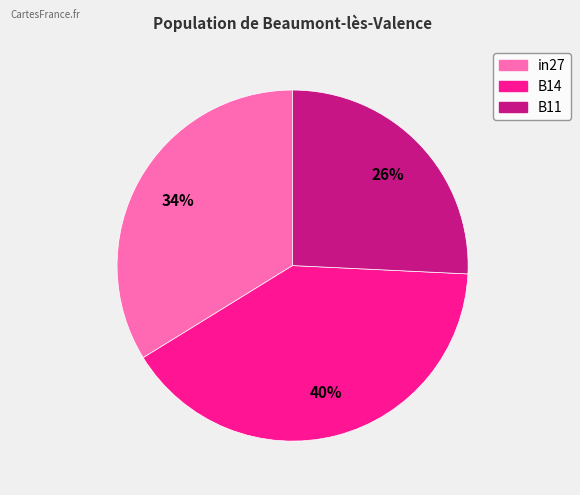

Which category has the smallest portion of the pie?

B11